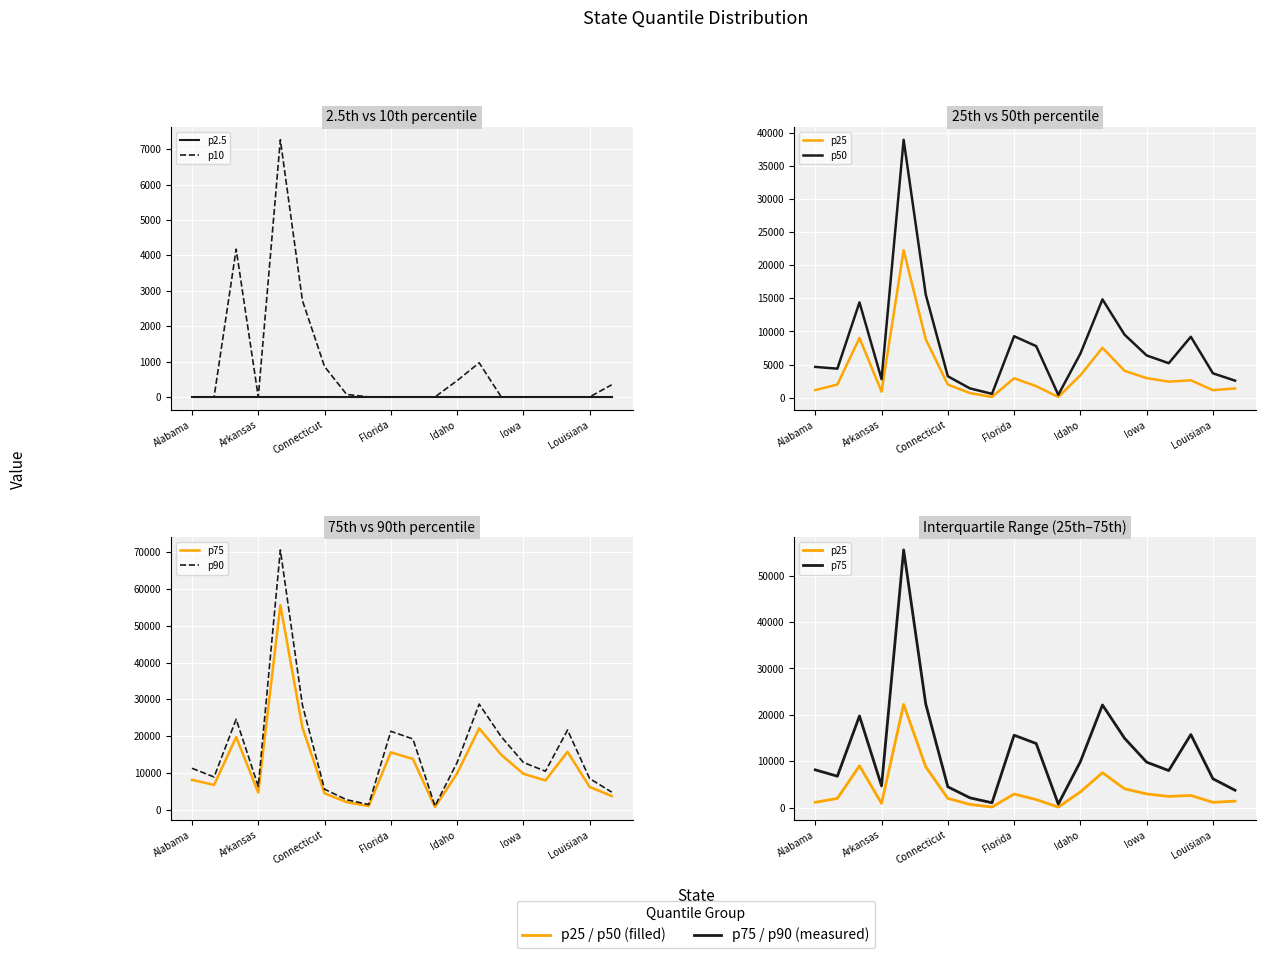

Is the value of p90 at Connecticut greater than the value of p2.5 at 13?

Yes